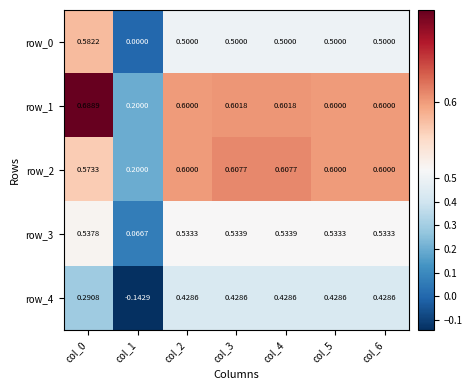

What is the sum of all row_2 values?

3.8